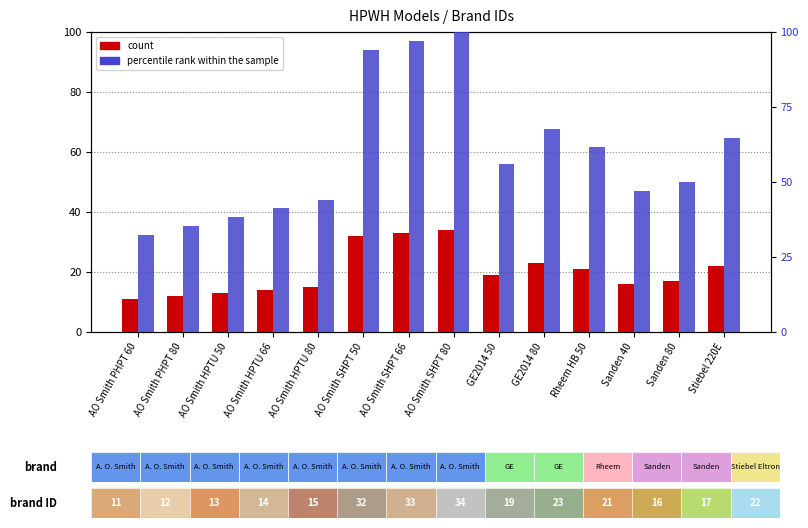

List the series in order of their peak value, highest first.

percentile rank within the sample, count